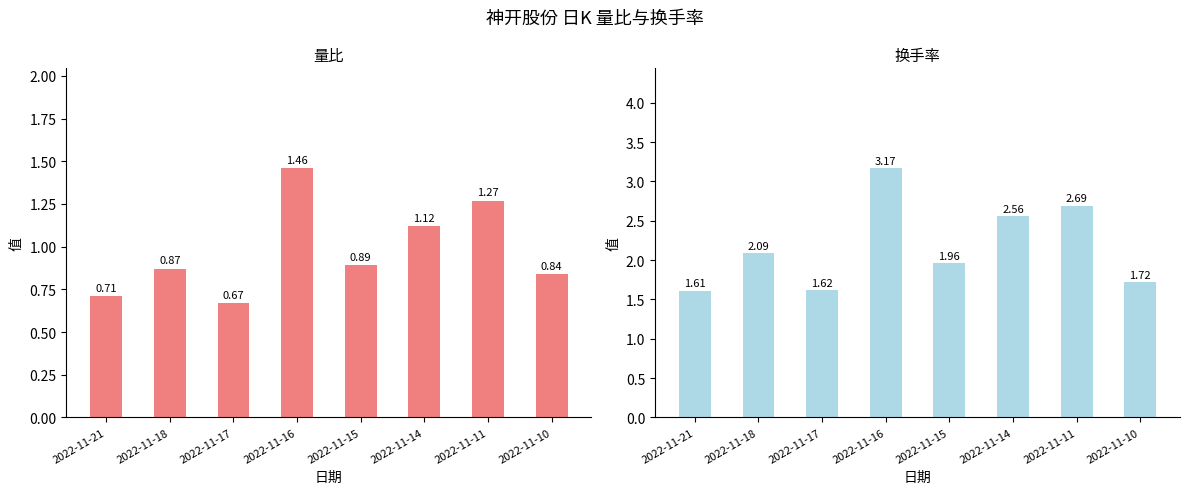

What is the approximate value of 换手率 at 2022-11-11?

2.7